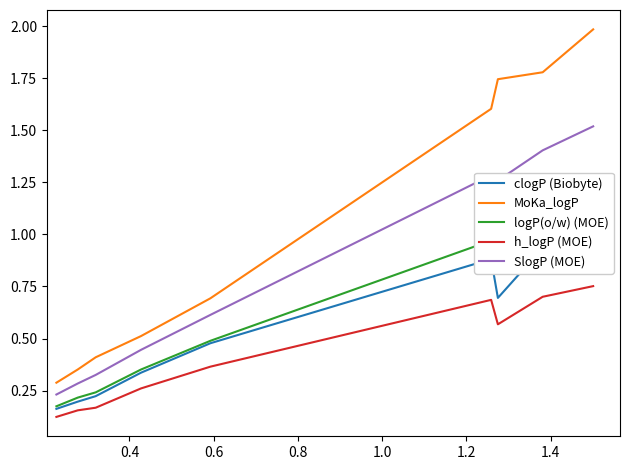

True or false: MoKa_logP and h_logP (MOE) intersect in this chart.

False